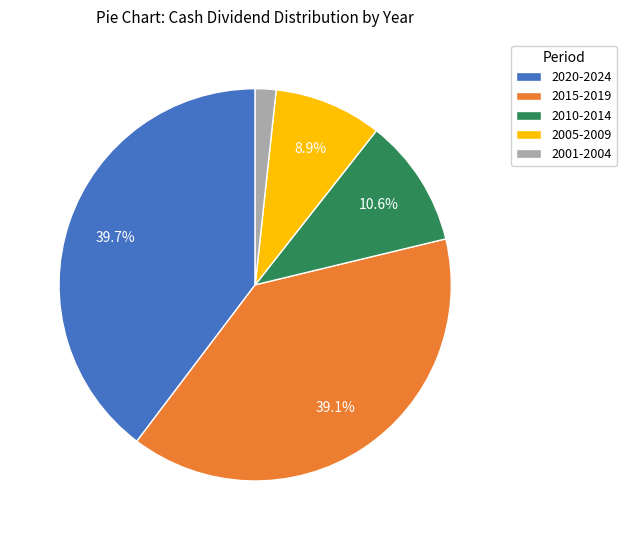

What is the ratio of the value at 2010-2014 to the value at 2001-2004?

6.2